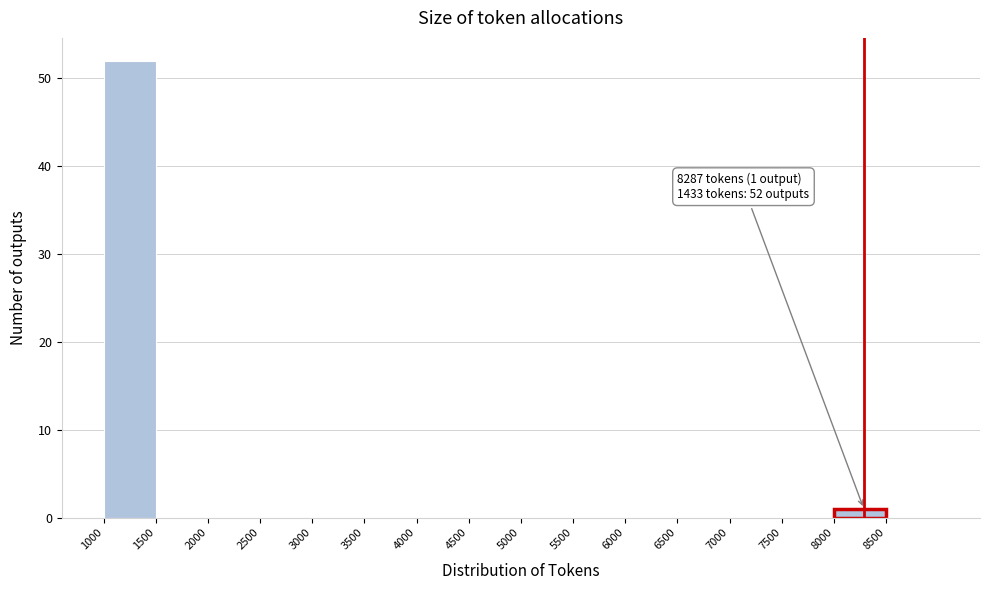

Over which range of the x-axis is the bar tallest?

1000 to 1500